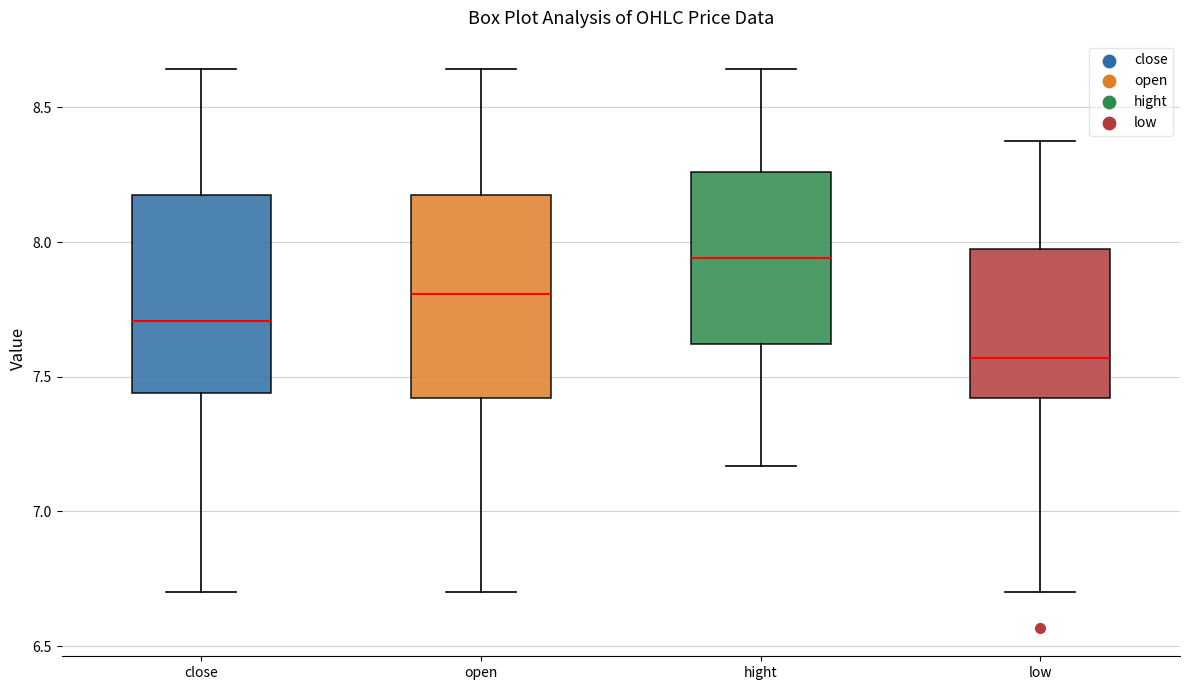

Which box has the lowest median line?

low